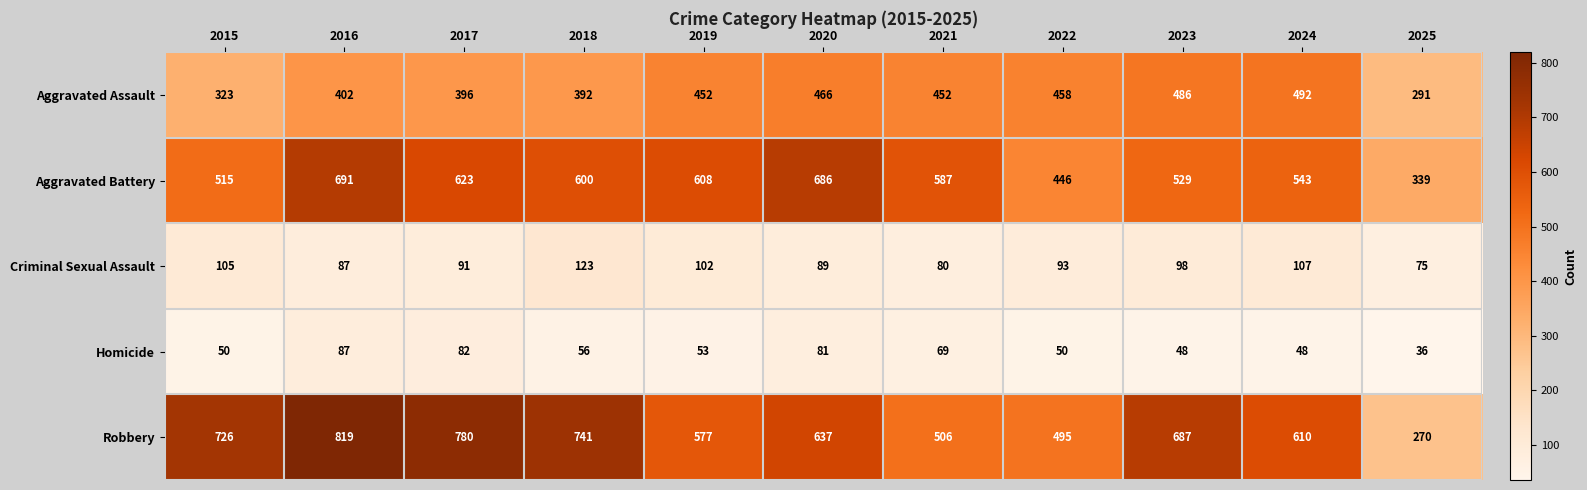

Is the value of Robbery at 2016 greater than the value of Criminal Sexual Assault at 2023?

Yes